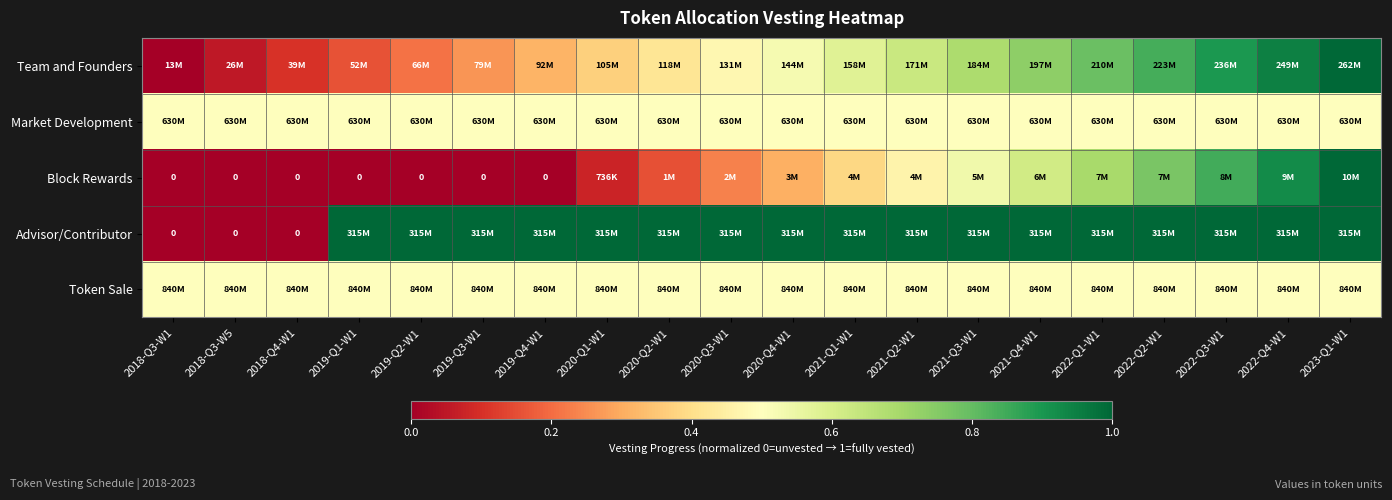

How many categories are shown in the chart?

20